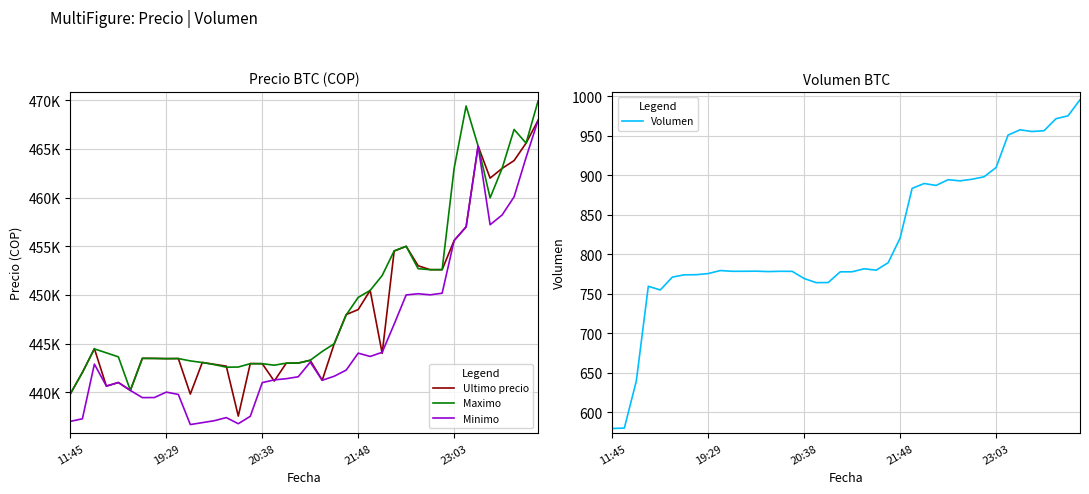

Is the value of Ultimo precio at 33 greater than the value of Maximo at 7?

Yes